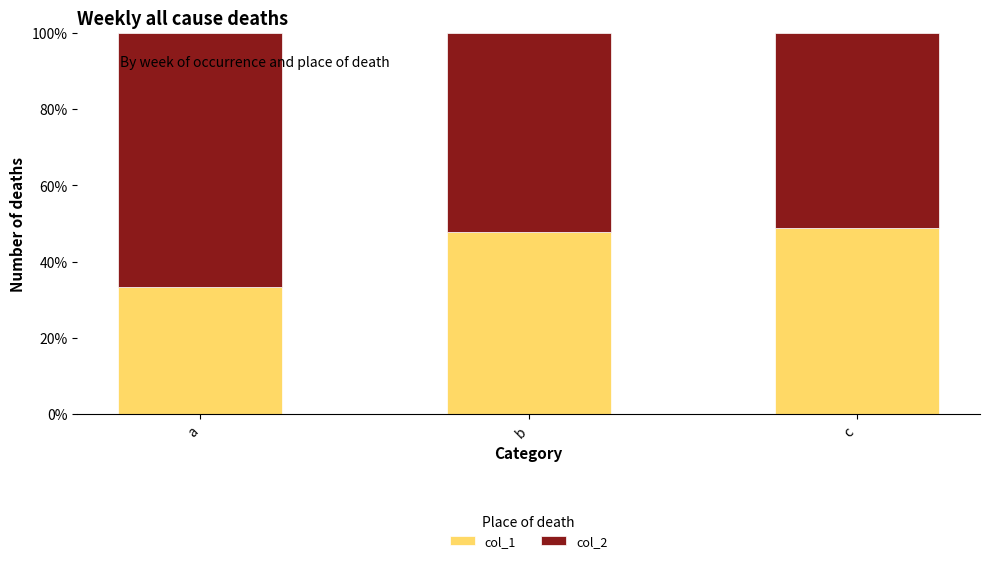

What is the total value across all series at b?

100.0